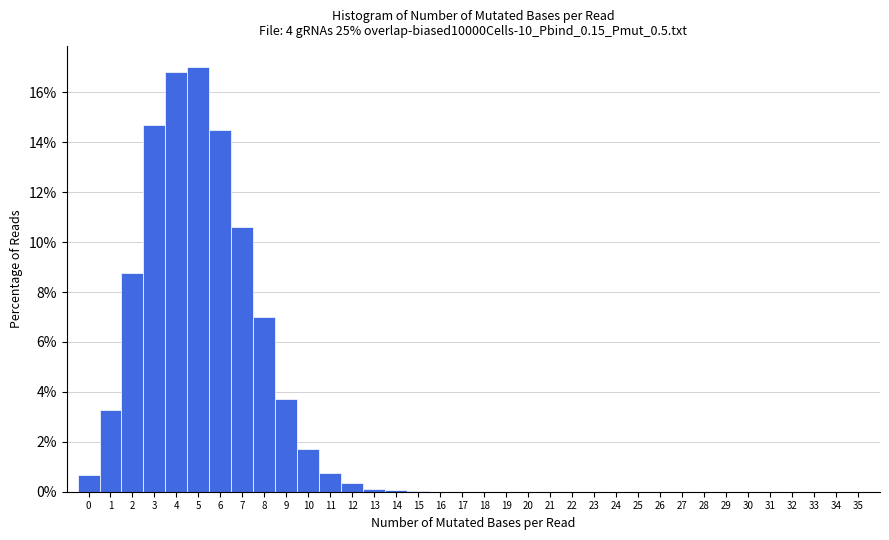

Reading left to right, list every bar in this chart as the range it spans on the x-axis followed by its height. The values are not printed on the chart, so give them approximately, as read against the axis.

-0.5 to 0.5: 0.6
0.5 to 1.5: 3.2
1.5 to 2.5: 8.8
2.5 to 3.5: 14.8
3.5 to 4.5: 16.8
4.5 to 5.5: 17.0
5.5 to 6.5: 14.6
6.5 to 7.5: 10.6
7.5 to 8.5: 7.0
8.5 to 9.5: 3.8
9.5 to 10.5: 1.8
10.5 to 11.5: 0.8
11.5 to 12.5: 0.4
12.5 to 13.5: under 0.2
13.5 to 14.5: under 0.2
14.5 to 15.5: under 0.2
15.5 to 16.5: 0
16.5 to 17.5: 0
17.5 to 18.5: 0
18.5 to 19.5: 0
19.5 to 20.5: 0
20.5 to 21.5: 0
21.5 to 22.5: 0
22.5 to 23.5: 0
23.5 to 24.5: 0
24.5 to 25.5: 0
25.5 to 26.5: 0
26.5 to 27.5: 0
27.5 to 28.5: 0
28.5 to 29.5: 0
29.5 to 30.5: 0
30.5 to 31.5: 0
31.5 to 32.5: 0
32.5 to 33.5: 0
33.5 to 34.5: 0
34.5 to 35.5: 0